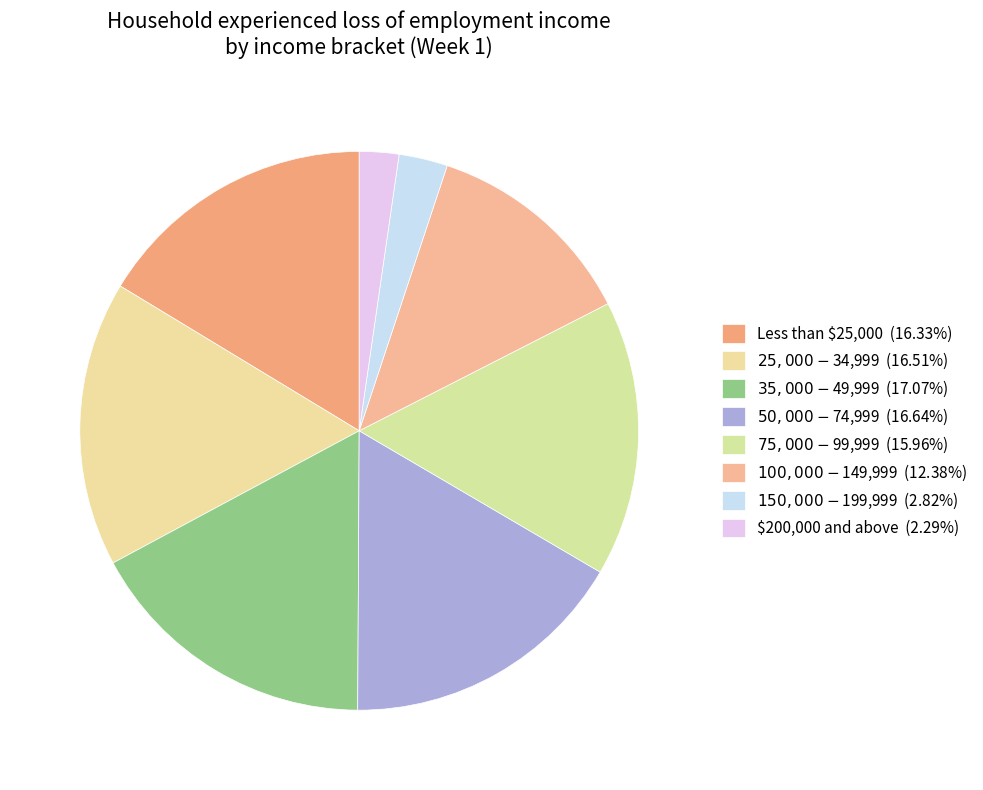

What percentage is the $50,000 - $74,999 slice, to the nearest percent?

17%